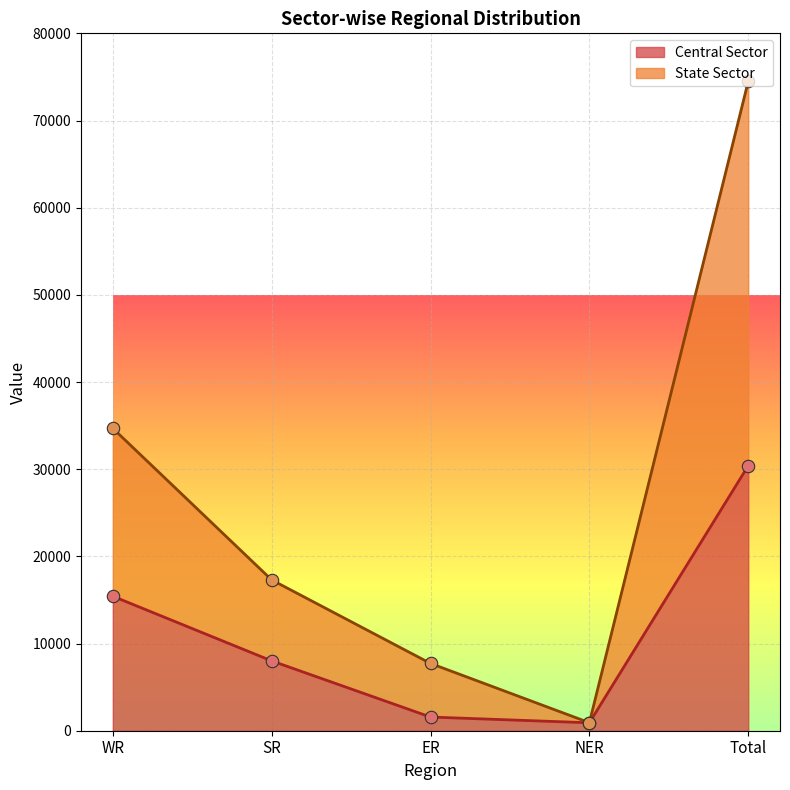

Which series reaches the maximum Y coordinate?

State Sector